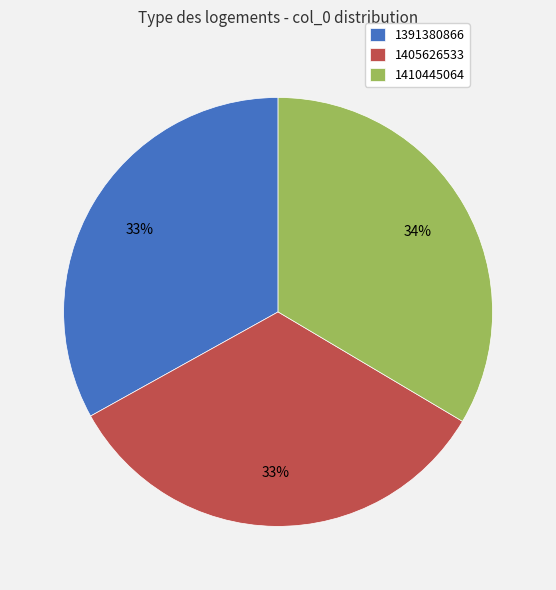

How many segments does this pie chart have?

3